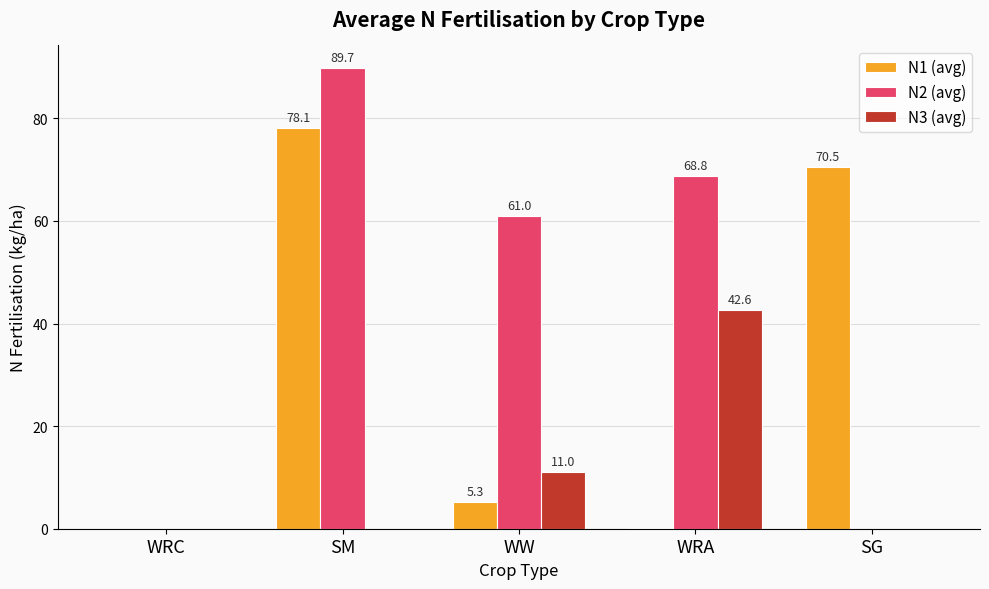

The N3 (avg) series shows 14.8 at WW. True or false?

False